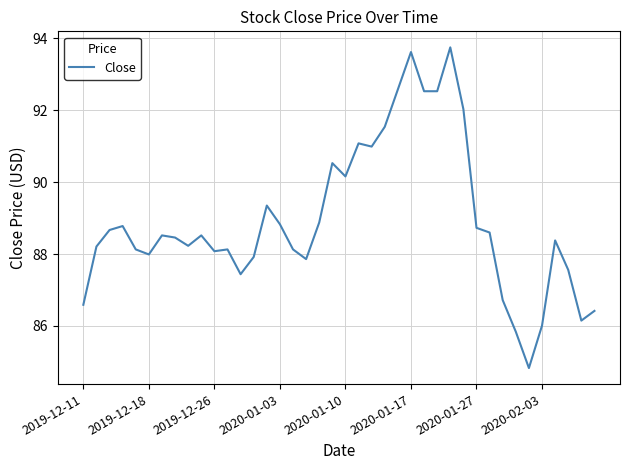

What is the difference between the second highest and second lowest values?

7.8